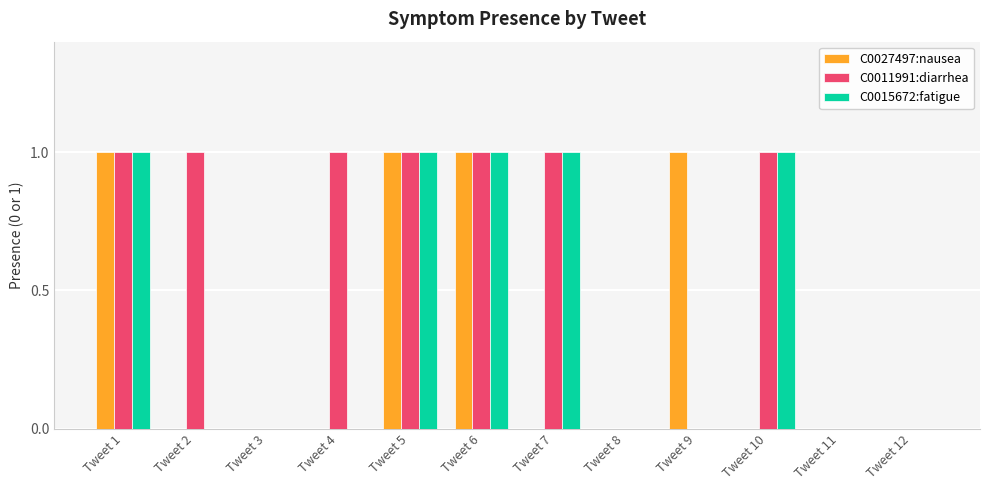

What is the total value across all series at Tweet 6?

3